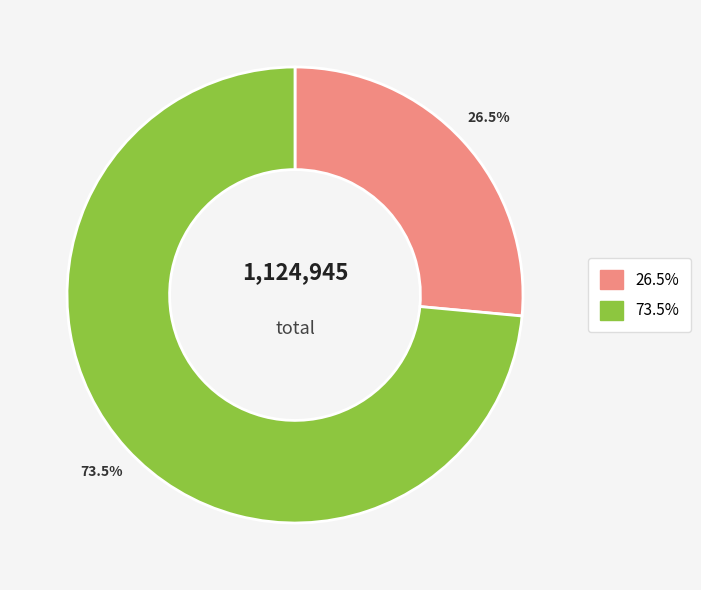

To the nearest percent, what is the difference between the largest and smallest slice percentages?

47%